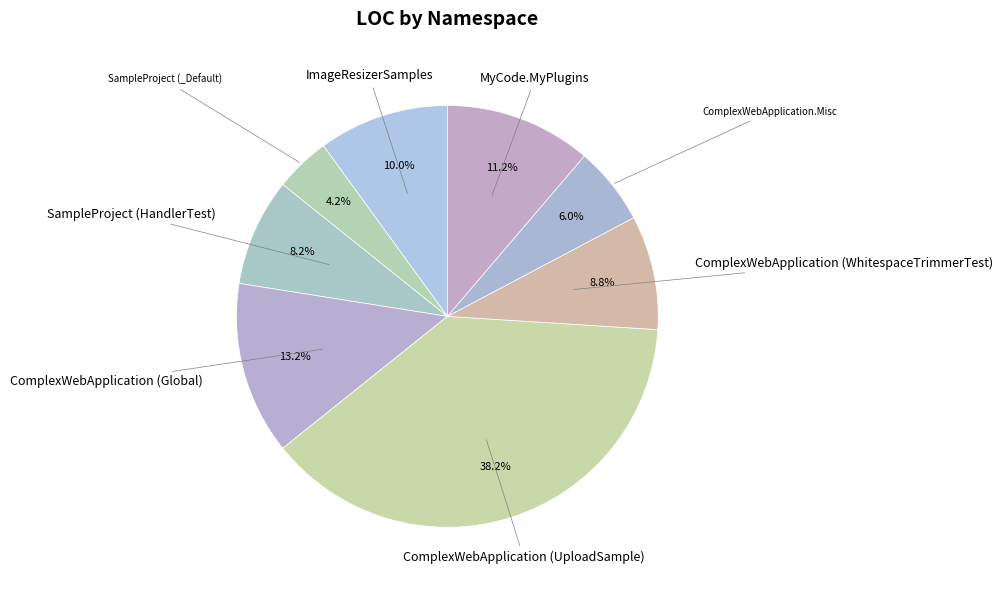

Which category has the biggest portion of the pie?

ComplexWebApplication (UploadSample)